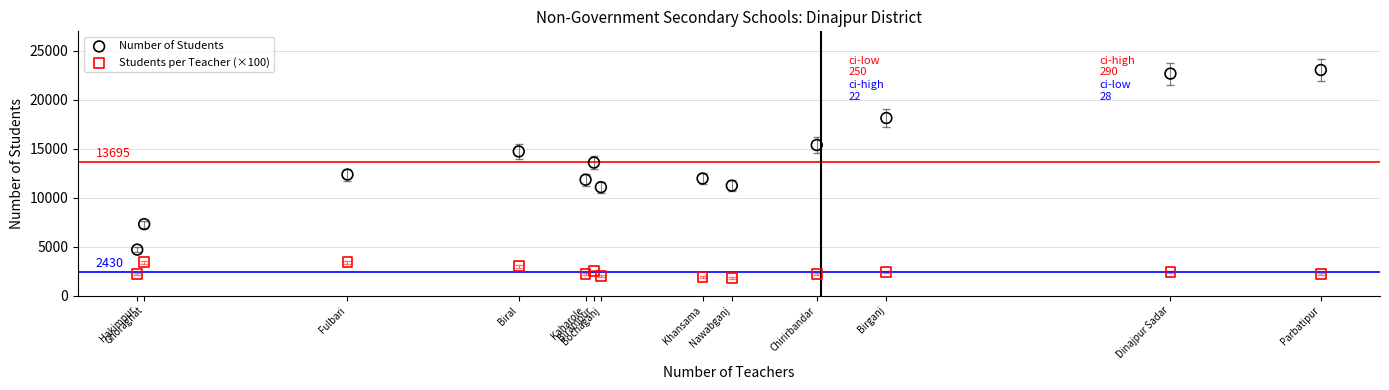

Which series contains the highest Y value?

Number of Students